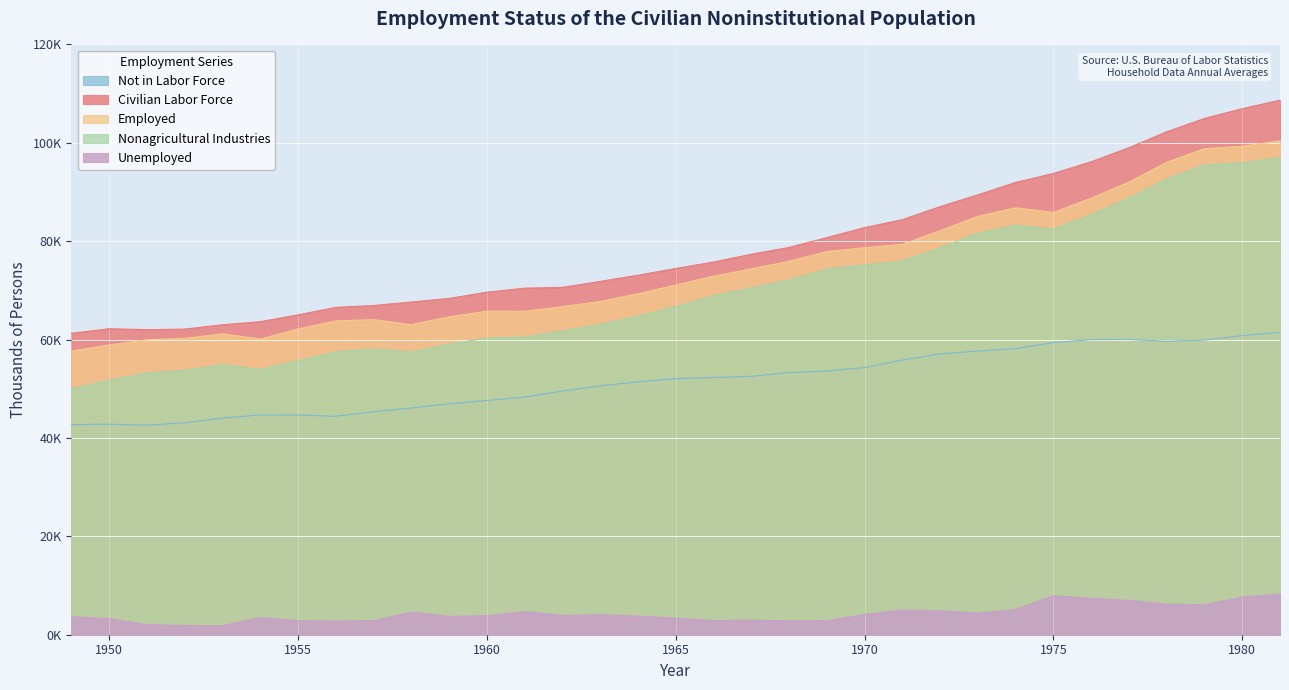

What is the difference between the highest and lowest values at 1970?

78678